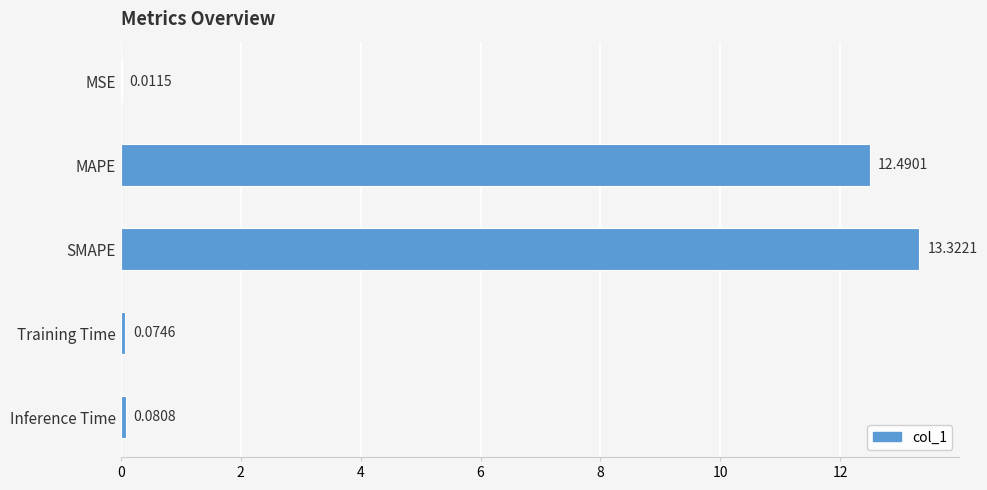

Which label corresponds to the largest value in the chart?

SMAPE